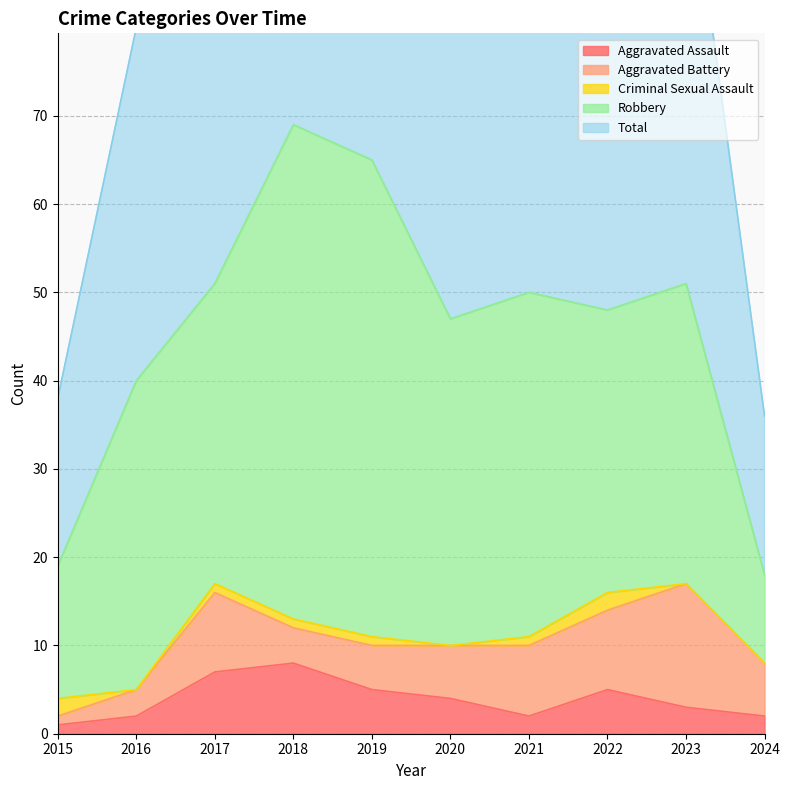

What is the average value of the Robbery series?

35